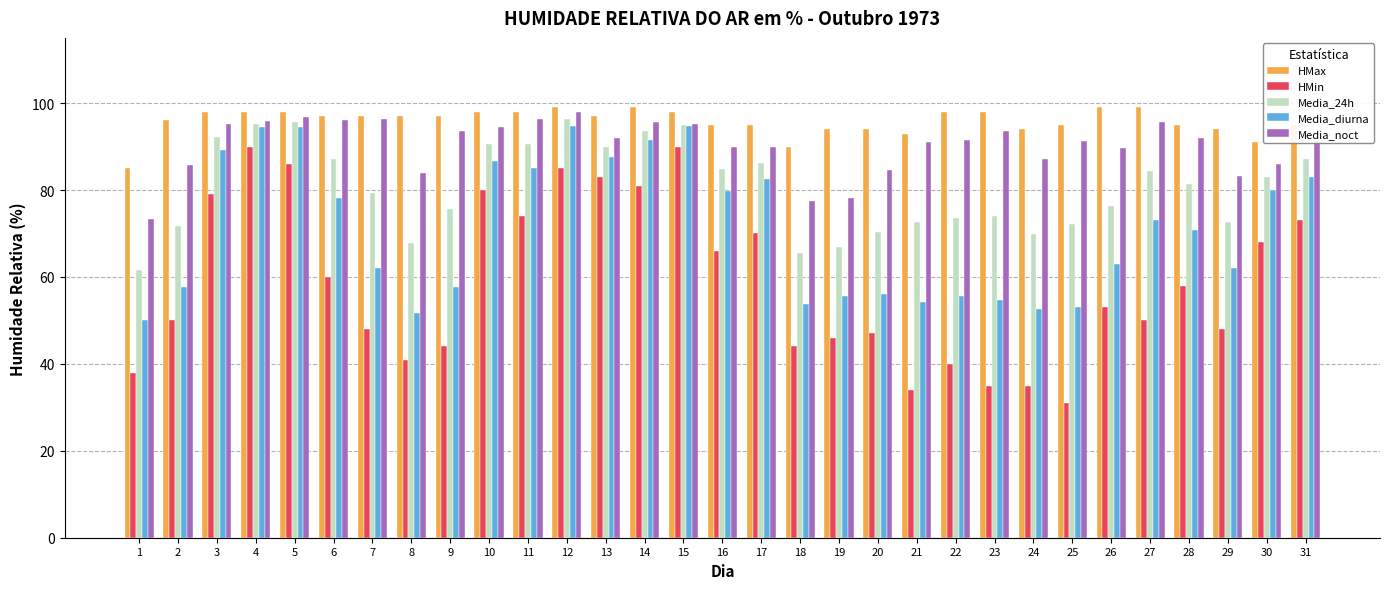

Is the value of Media_diurna at 25 greater than the value of Media_noct at 18?

No